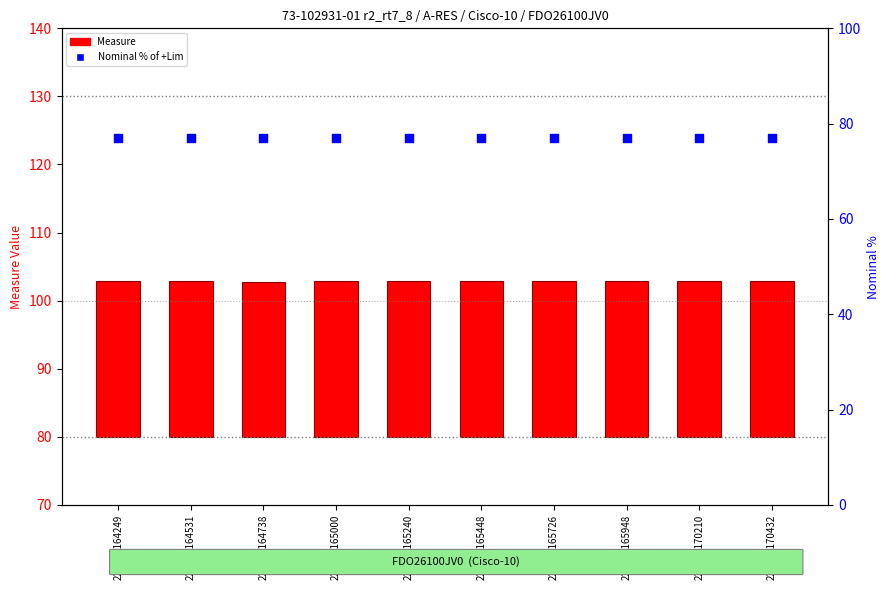

At how many categories does at least one series exceed 67?

10